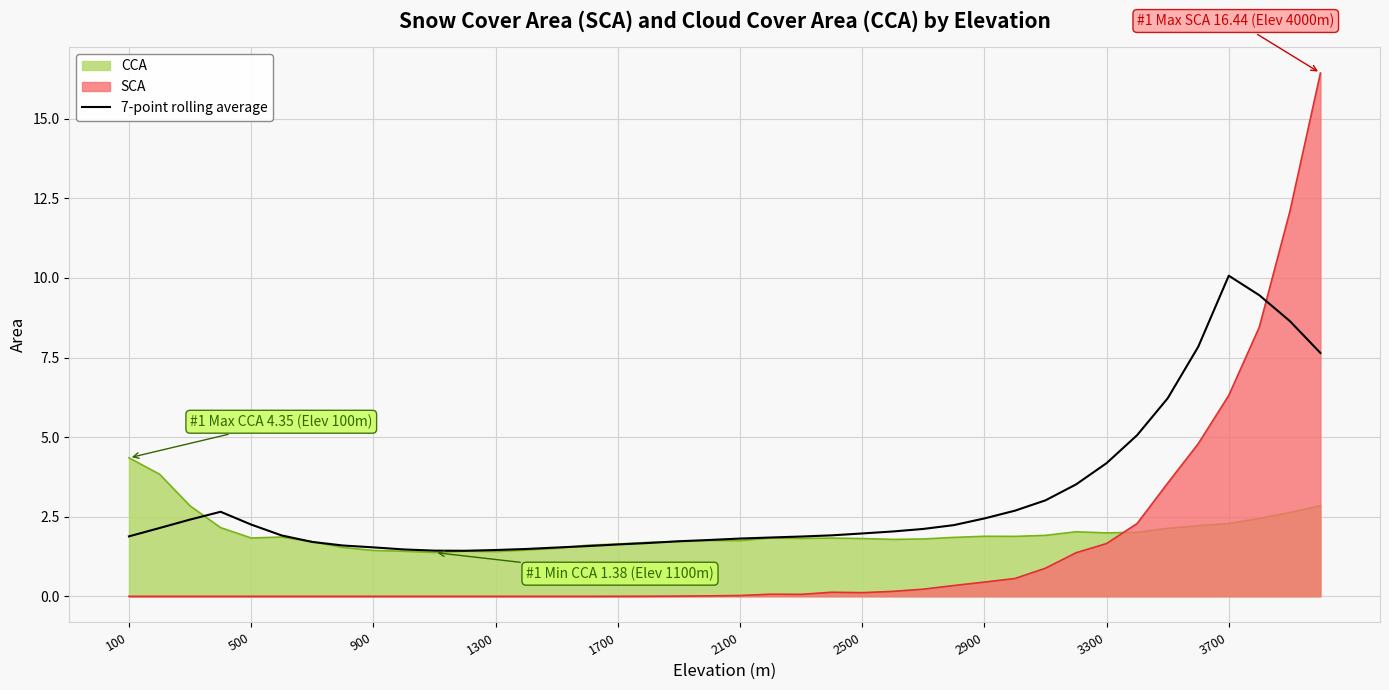

True or false: 7-point rolling average has a value of 0.6 at 1300.

False